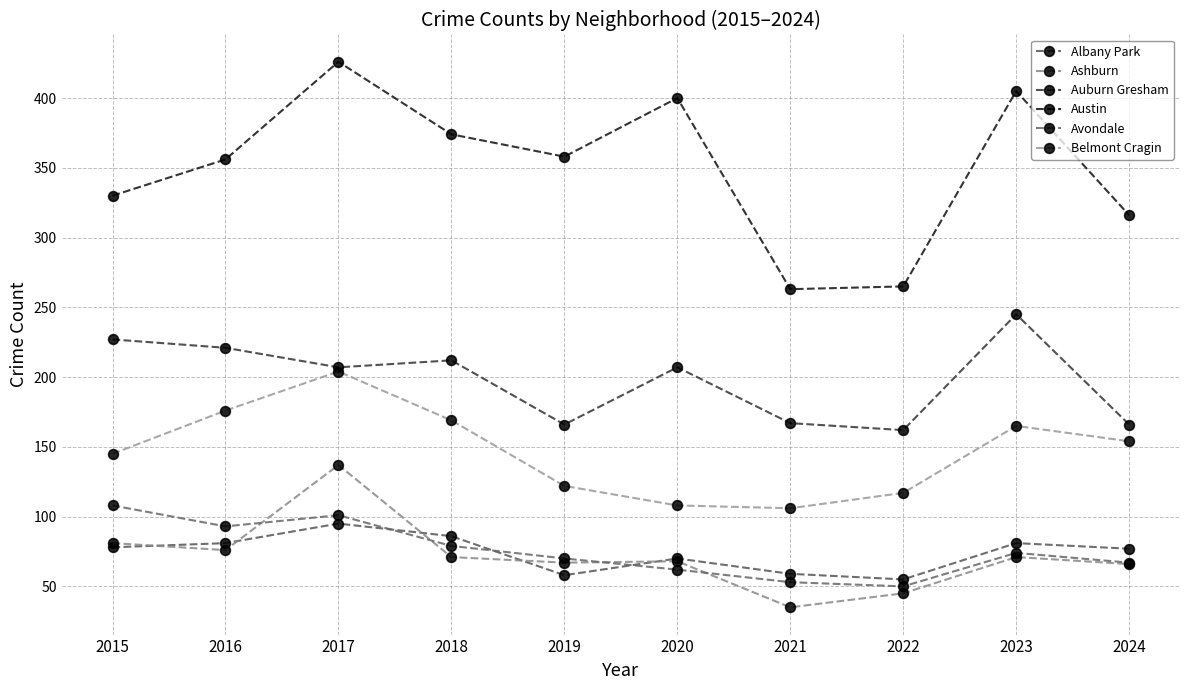

Between 2021 and 2022, which series saw the biggest shift?

Belmont Cragin